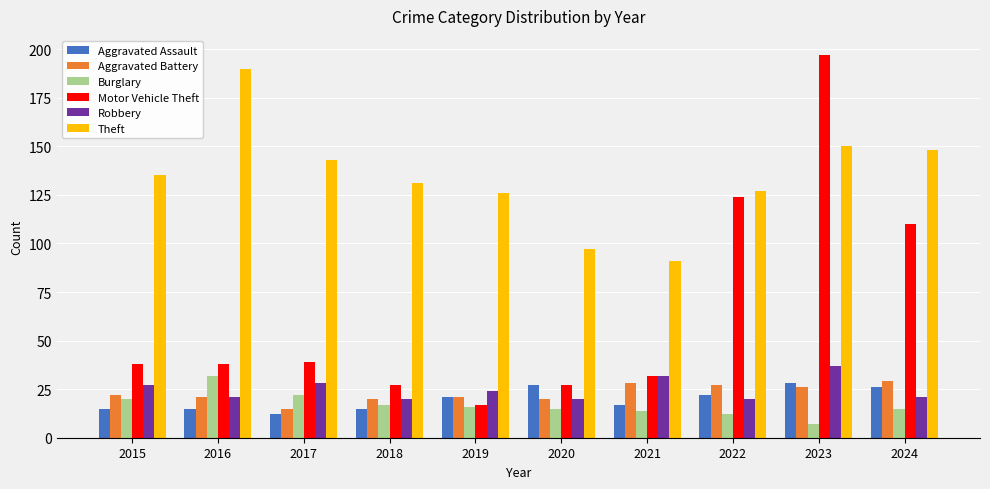

What is the average value of the Aggravated Battery series?

23